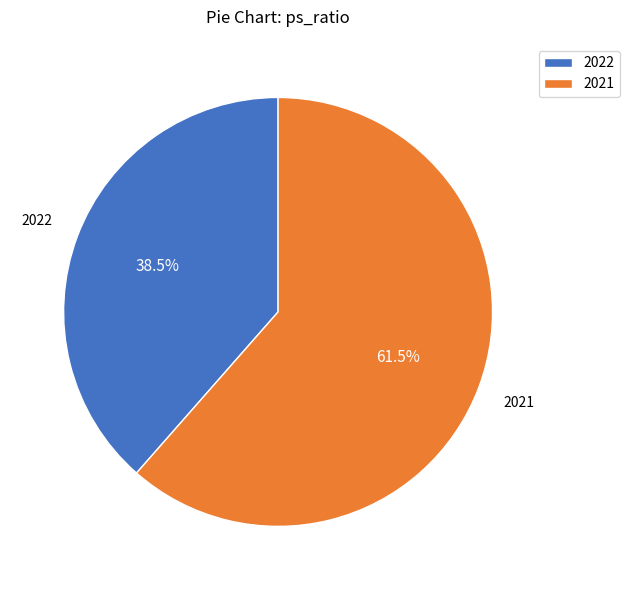

What is the smallest slice in the pie chart?

2022